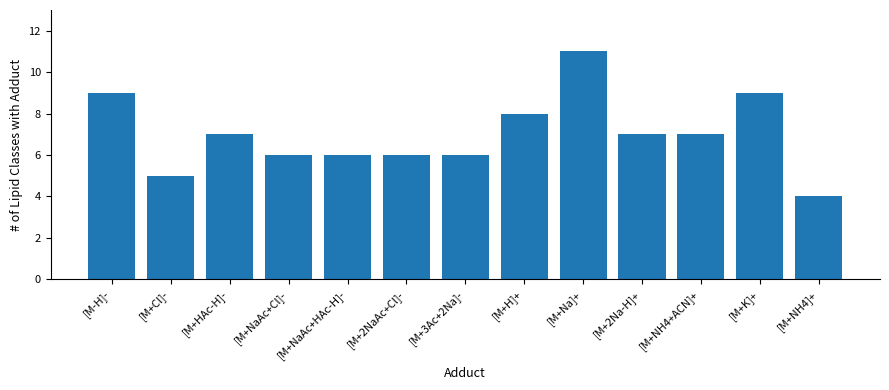

What is the difference between the maximum and minimum values?

7